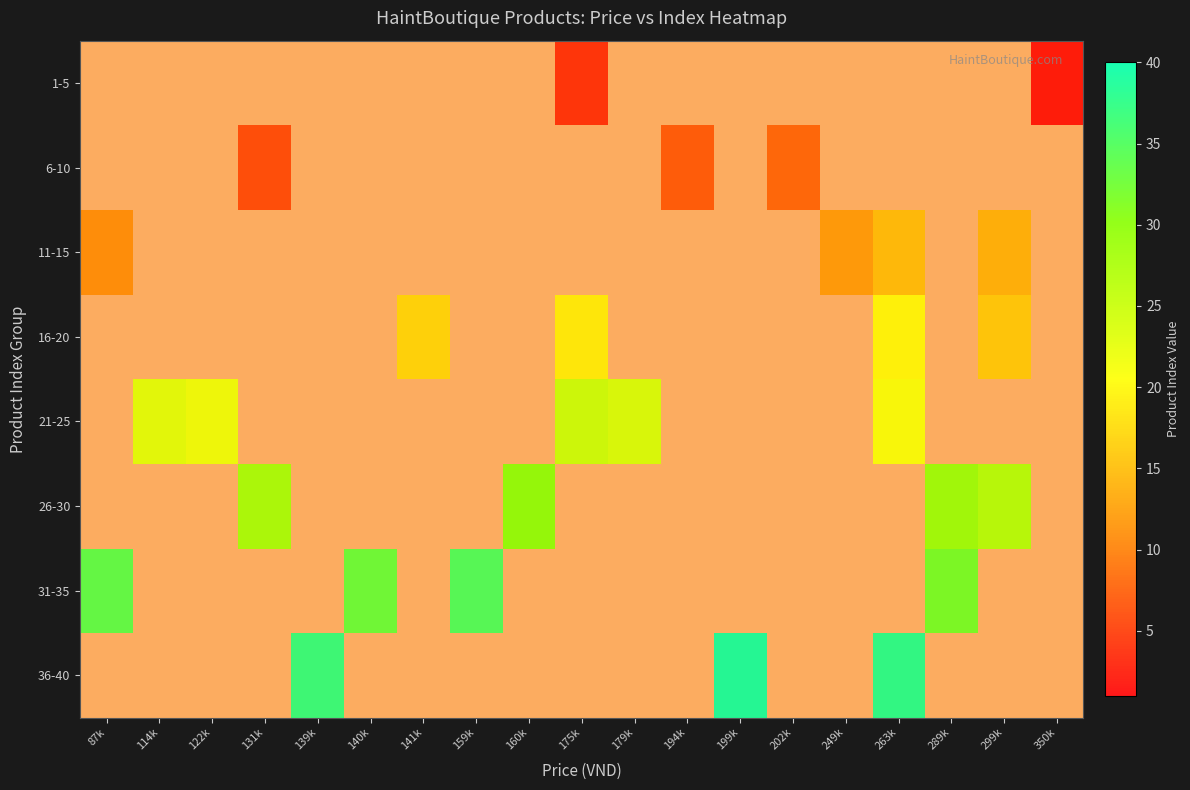

What is the smallest value displayed?

2.0